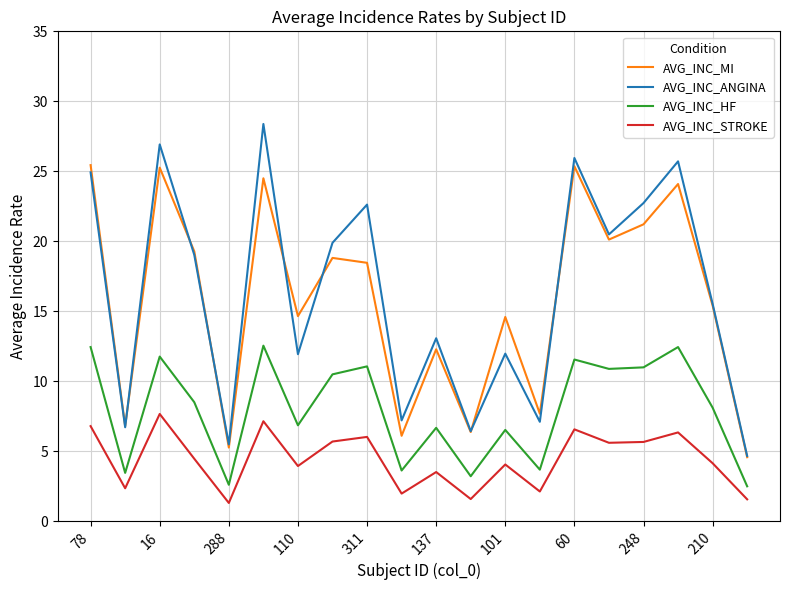

Which series has the widest spread of values?

AVG_INC_ANGINA